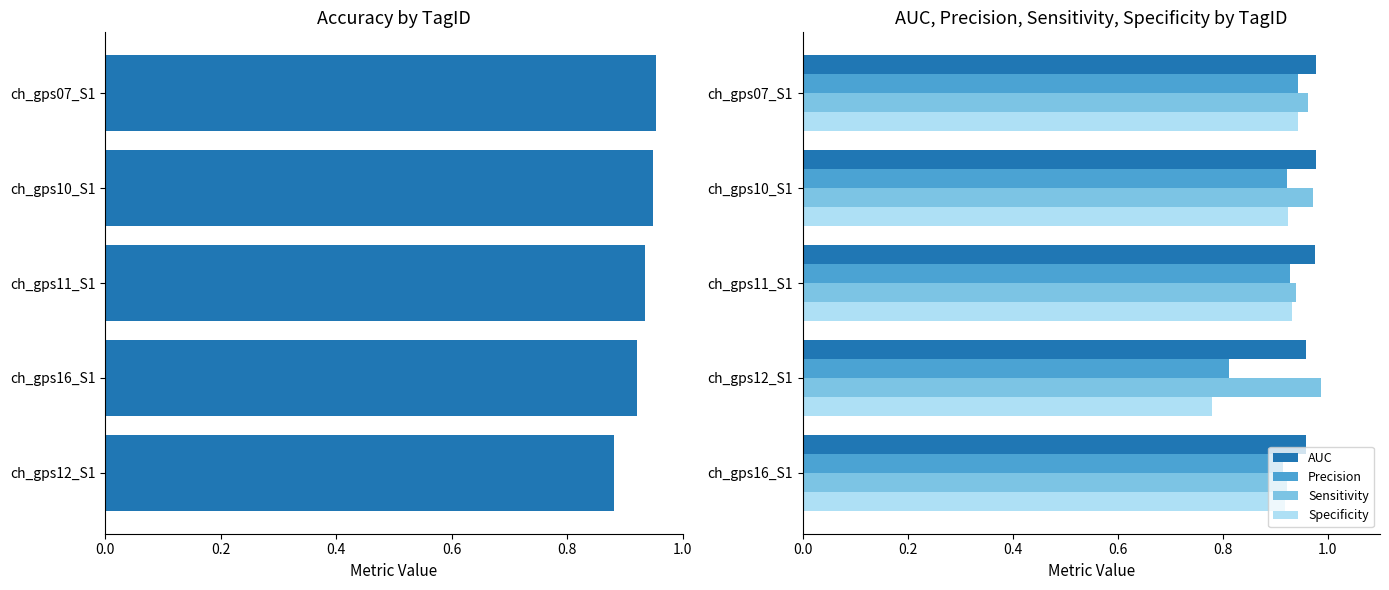

Count the Specificity values in the range 0 to 1.

5